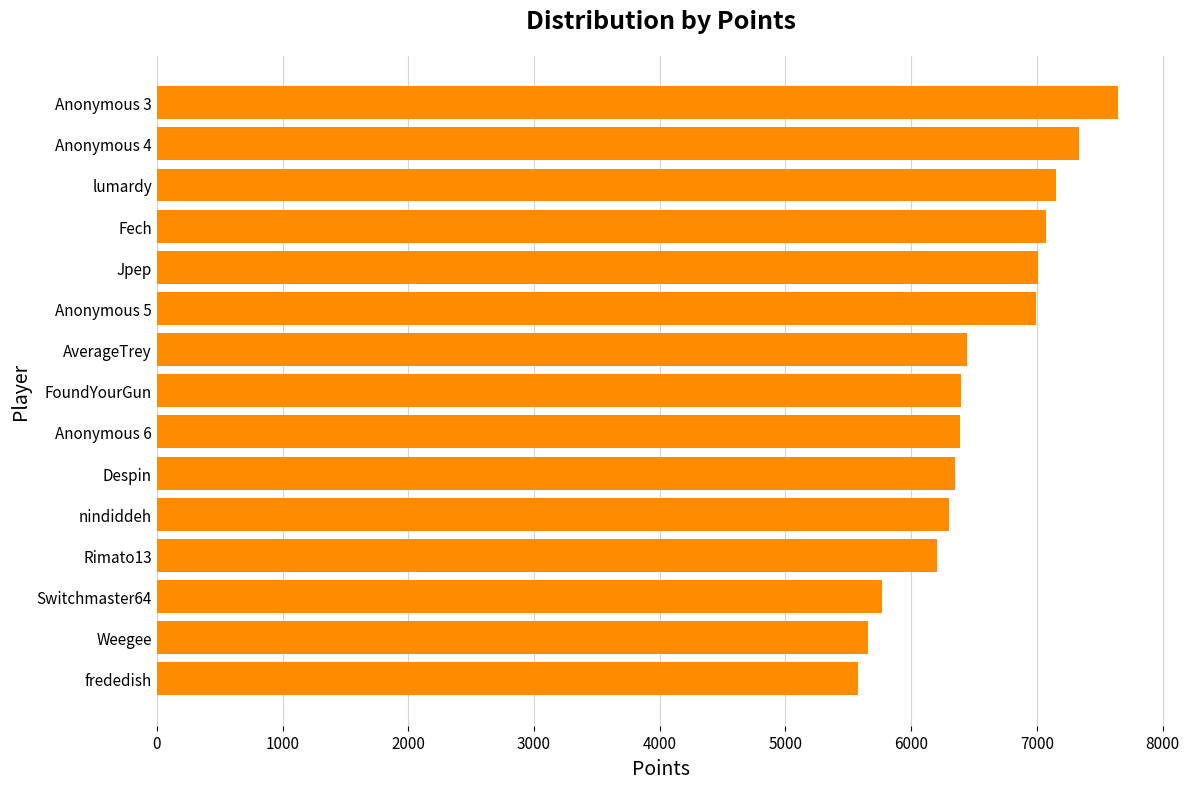

What is the maximum value shown in the chart?

7641